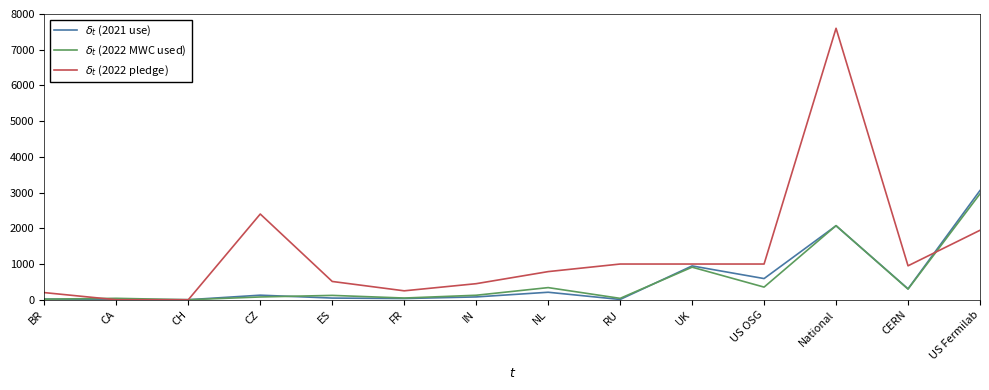

What is the total value across all series at US Fermilab?

7970